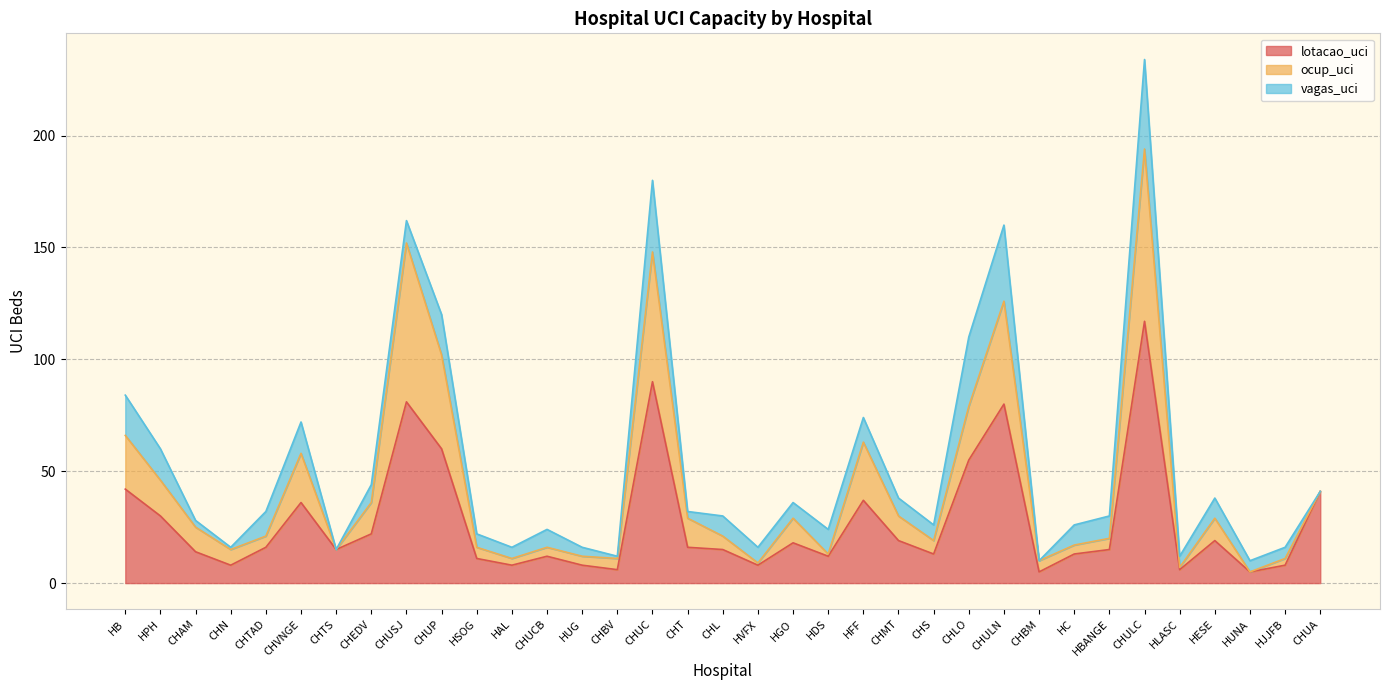

The value of lotacao_uci at HUG is 14. True or false?

False